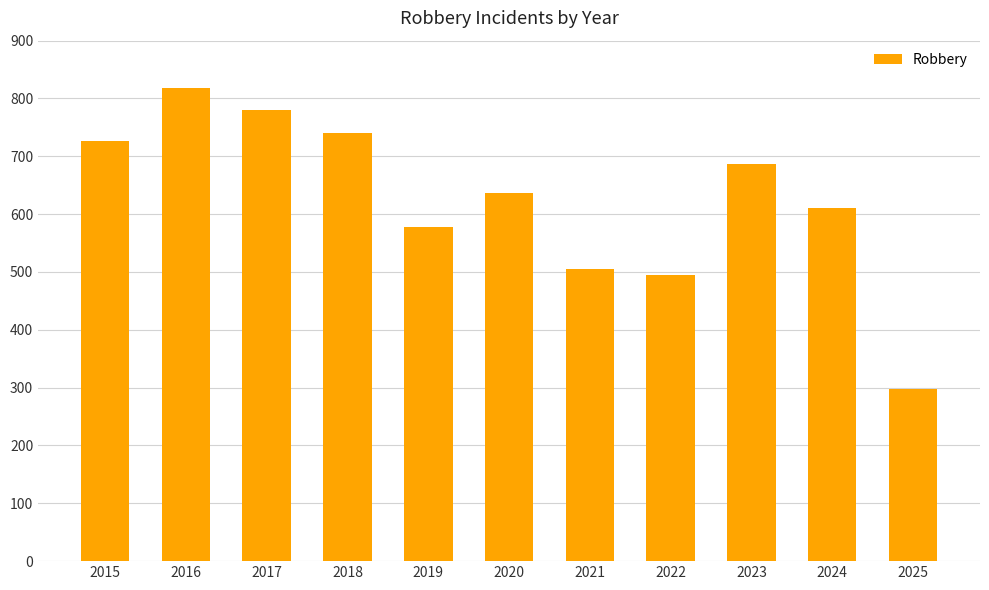

Where does the data first go above 637?

2015